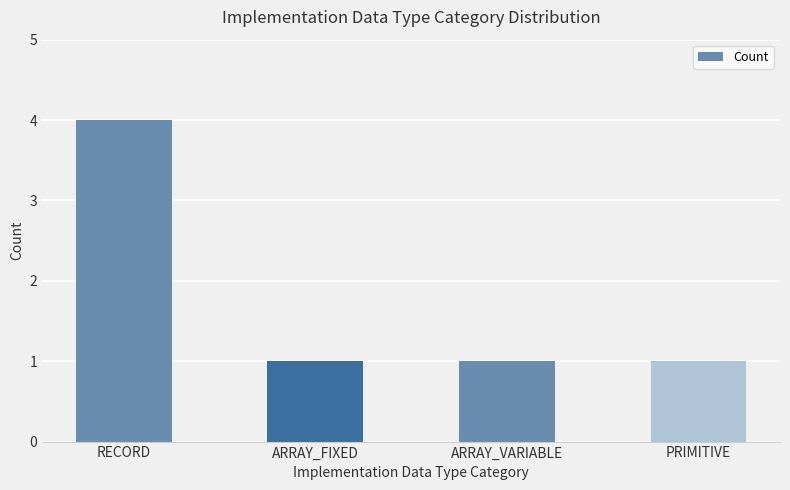

What is the sum of the values at RECORD and ARRAY_VARIABLE?

5